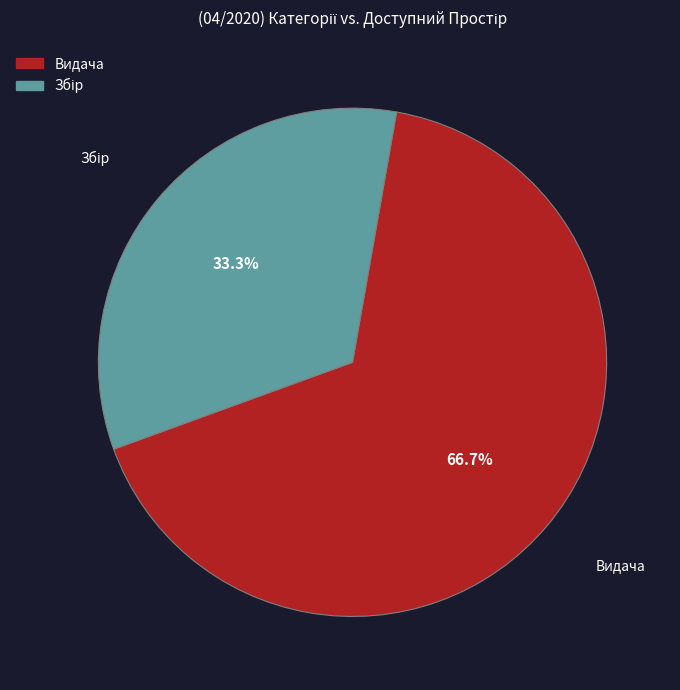

Which category has the biggest portion of the pie?

Видача